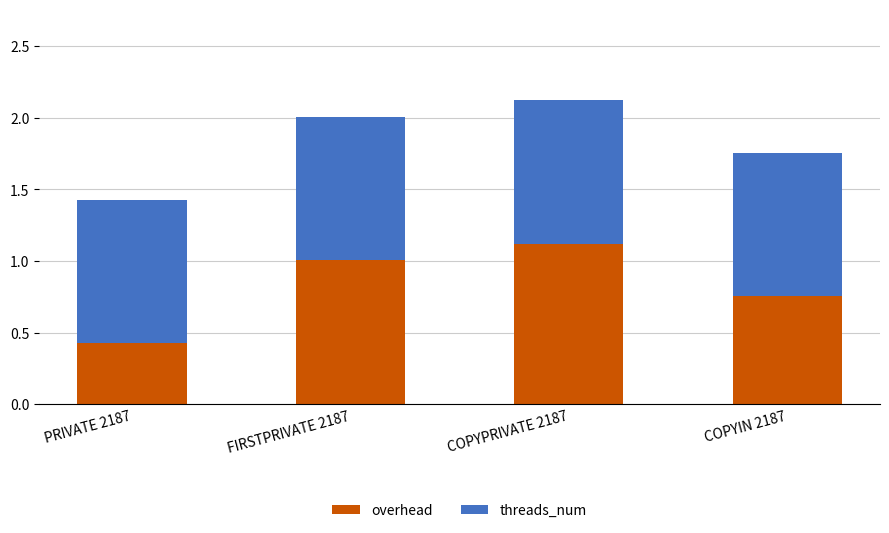

What is the difference between the maximum and minimum values in the overhead series?

0.7